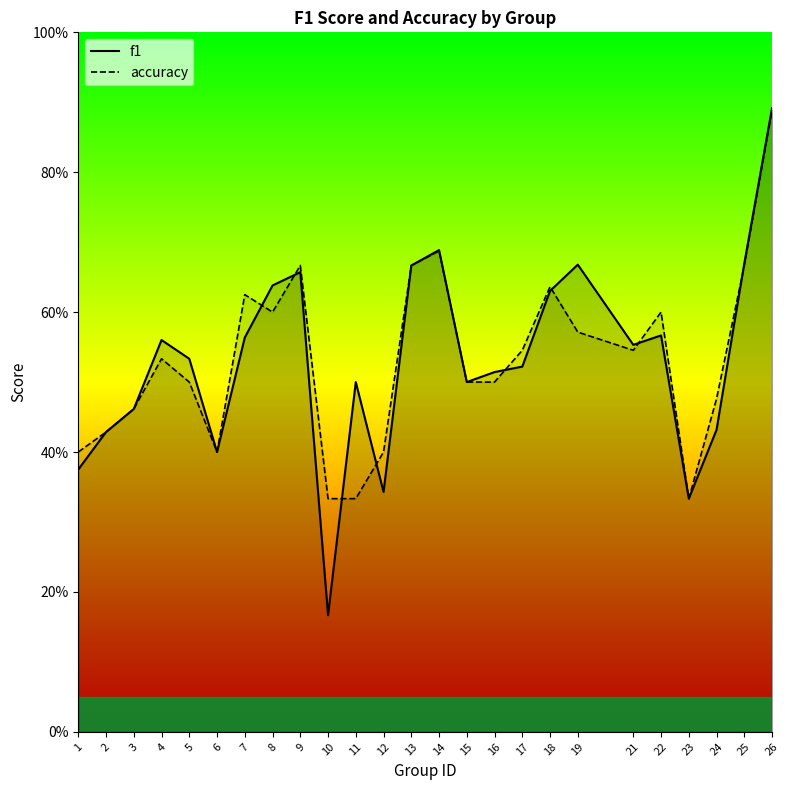

What is the sum of the accuracy values at 14 and 3?

1.1